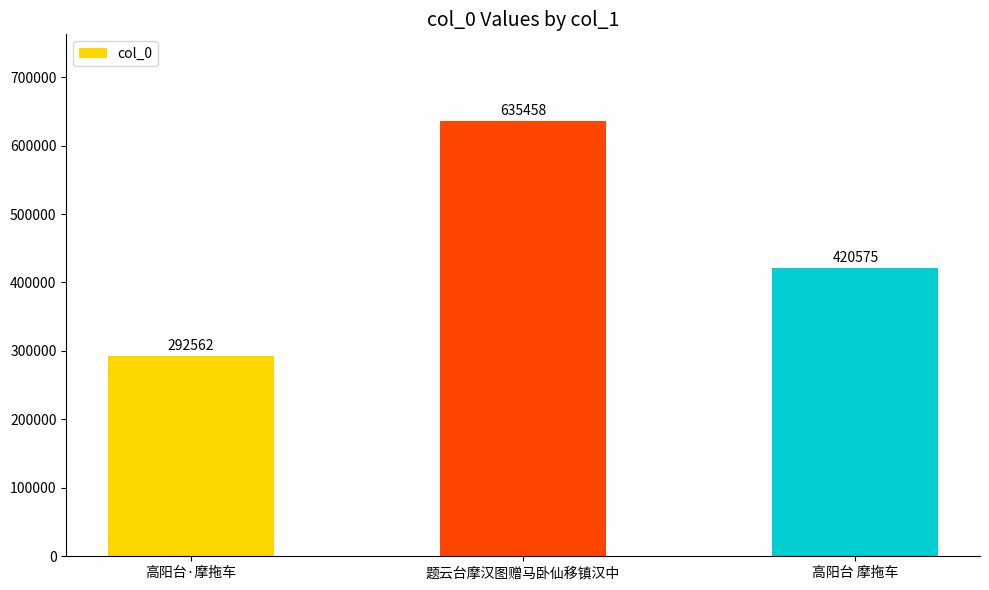

Count the number of categories in the chart.

3